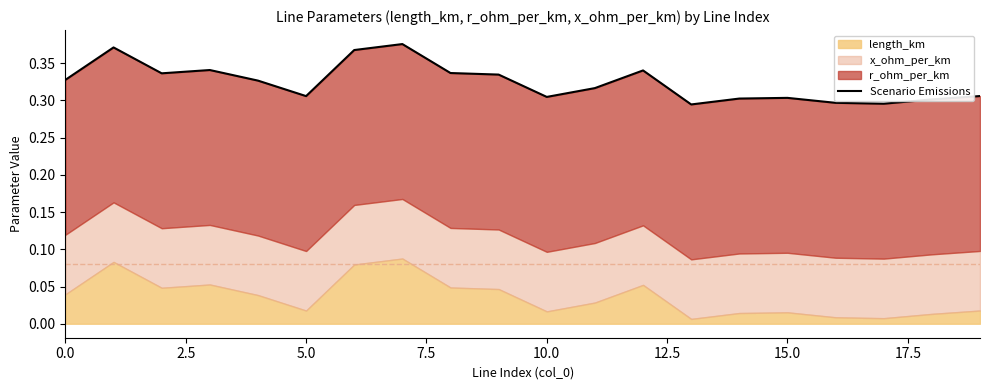

The chart shows a value of 0.2 at 5.0. True or false?

False